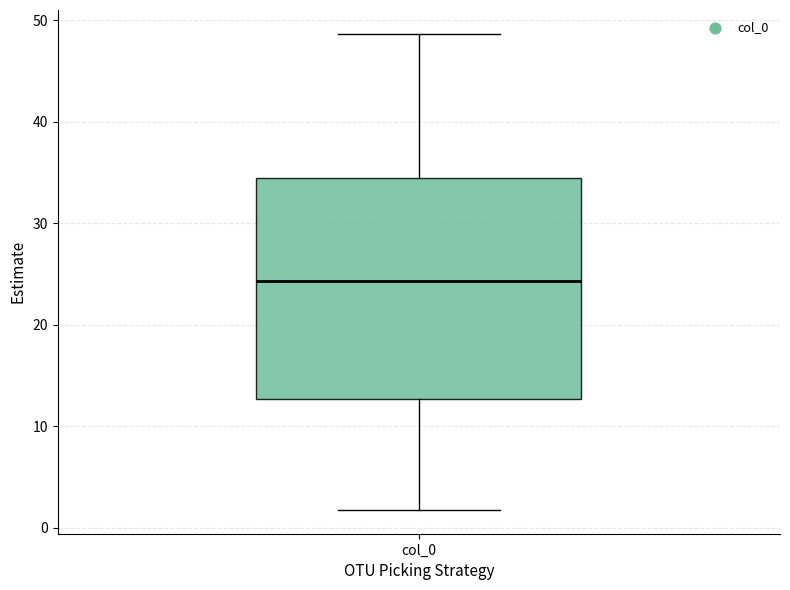

Transcribe this box plot: give where the median line is, the range the box spans, and where the two whiskers end, as read against the y-axis. The values are not printed on the chart, so give them approximately, as read against the axis.

median 24, box 13 to 34, whiskers 2 to 49